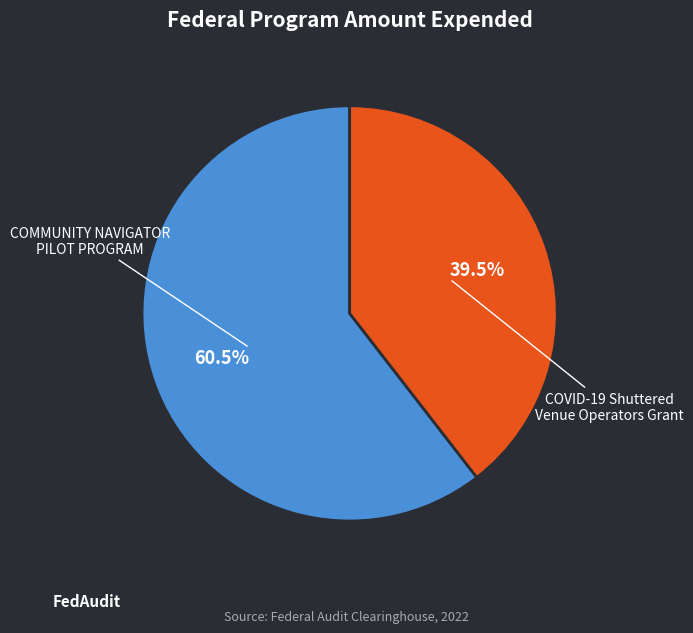

Is there a majority slice in this chart?

Yes